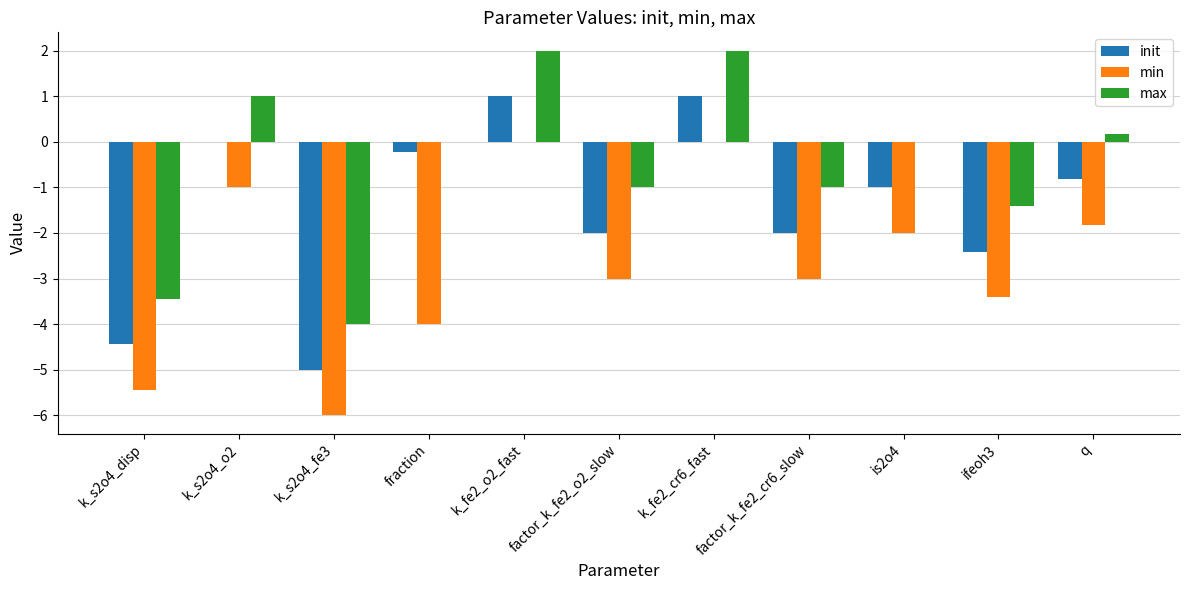

Which series changed the most between k_s2o4_fe3 and fraction?

init